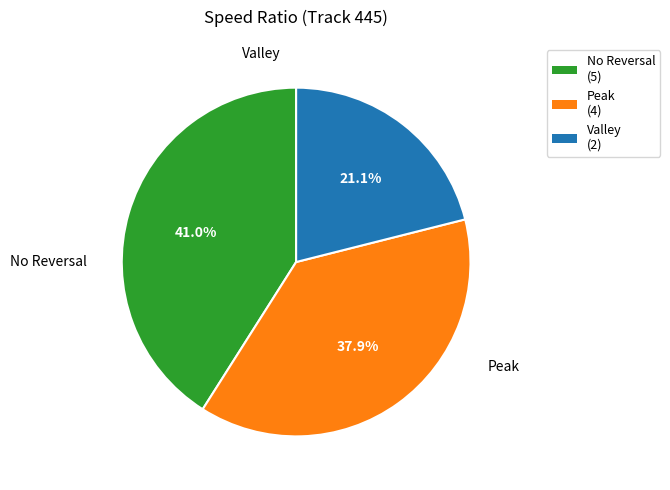

Is there any slice that represents more than half of the pie?

No